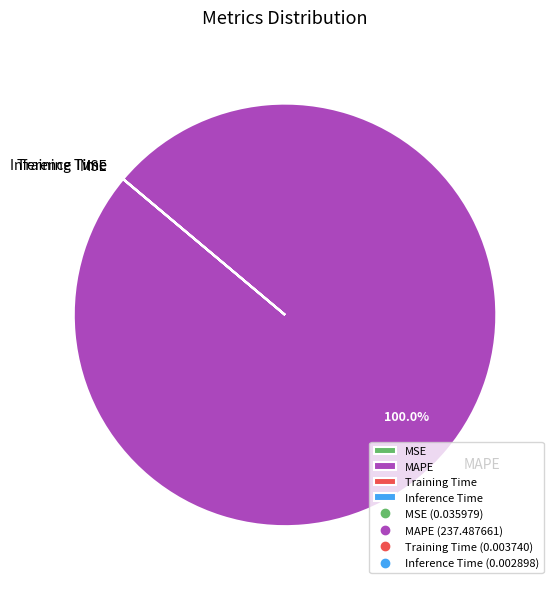

True or false: MAPE accounts for 100% of the total.

True